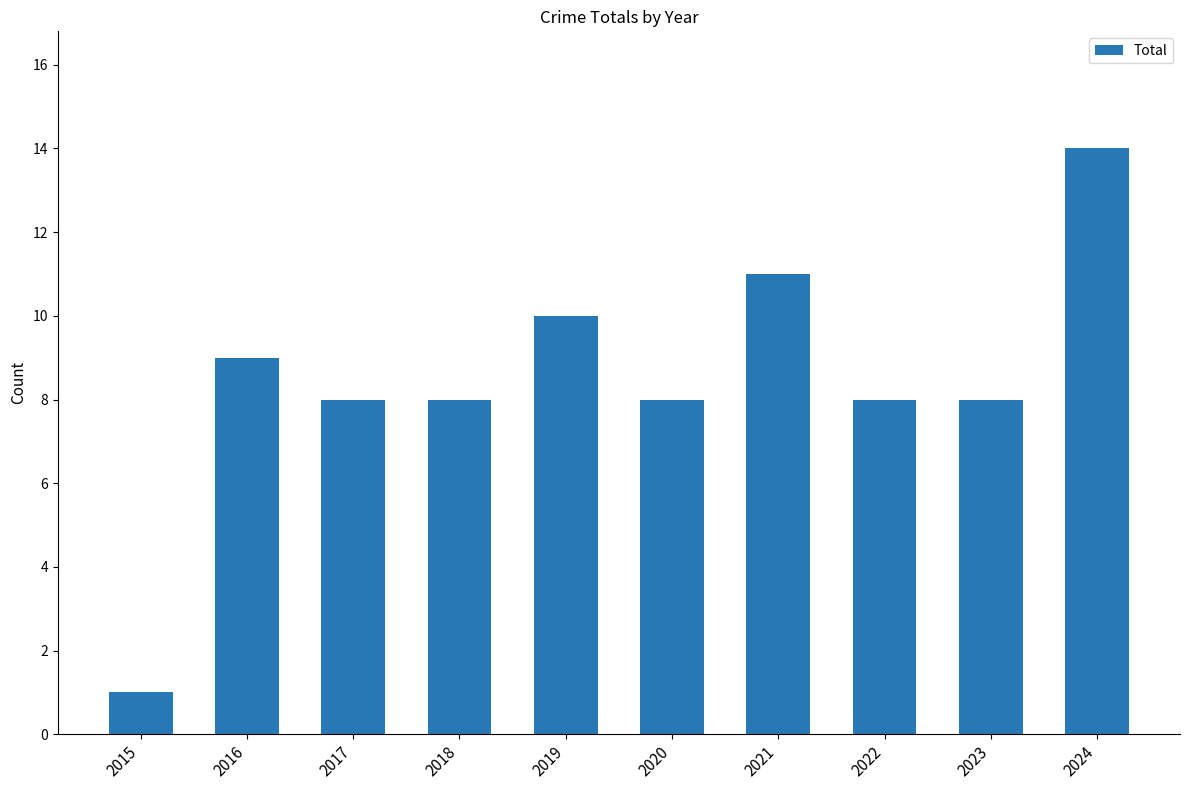

Which label corresponds to the smallest value in the chart?

2015